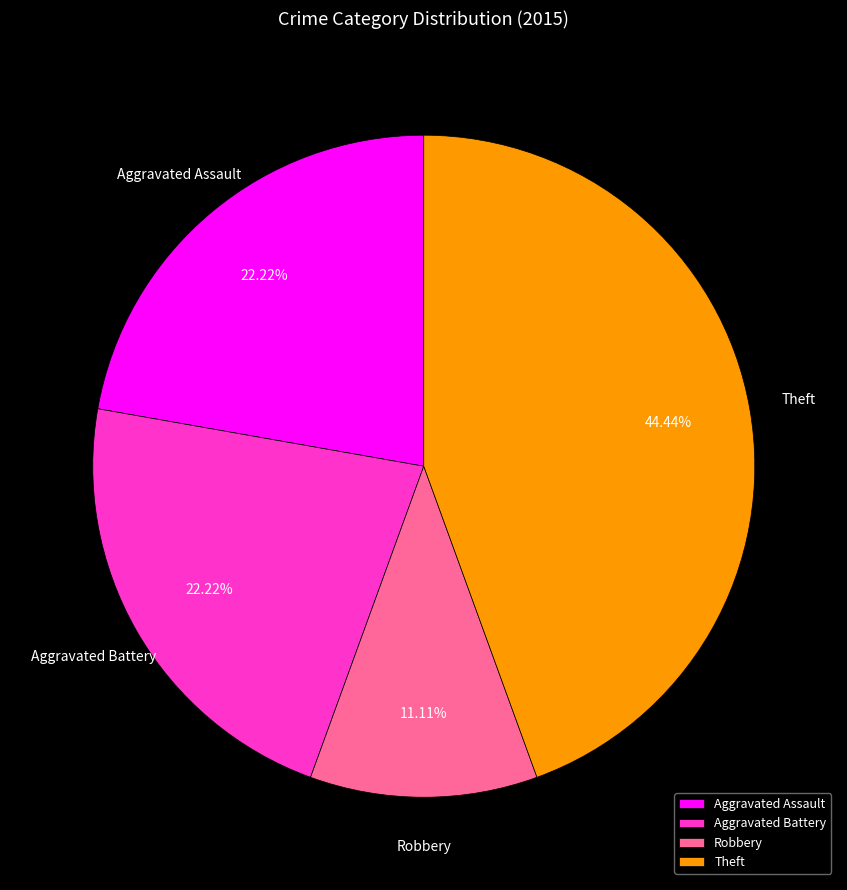

What is the ratio of the value at Aggravated Assault to the value at Robbery?

2.0